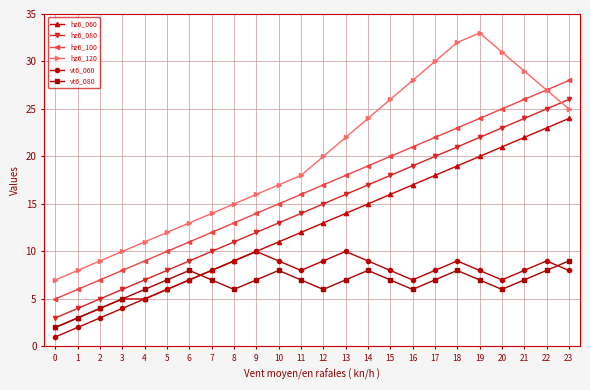

What is the minimum value for vt6_060?

1